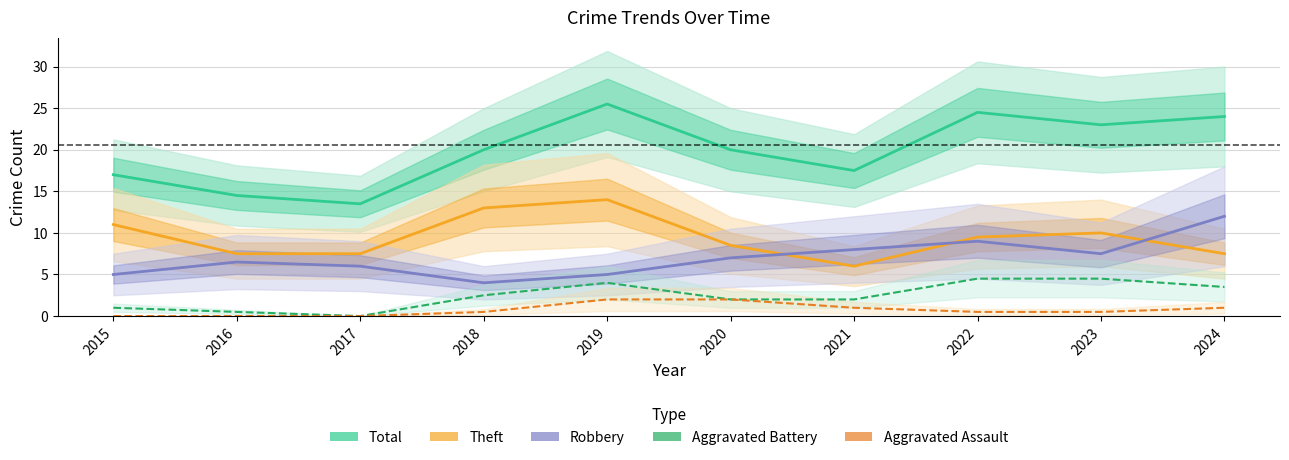

Does the chart display data point markers on the line(s)?

No